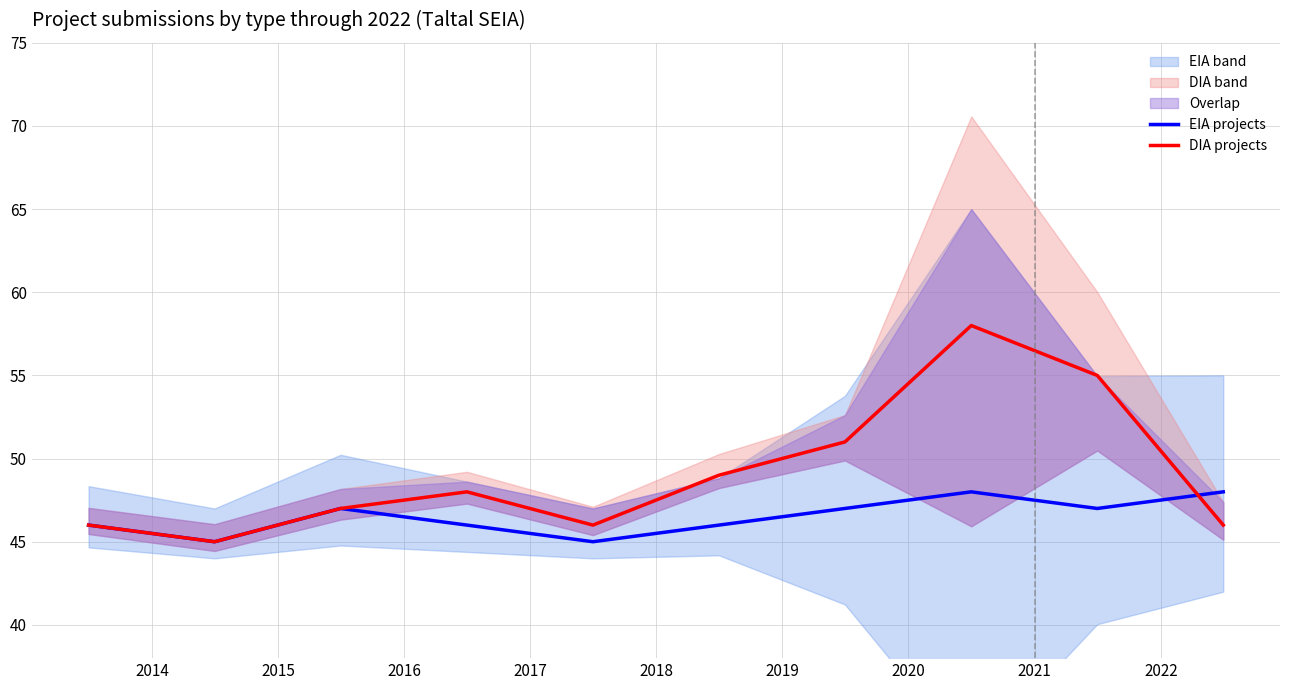

The value of DIA projects at 2018 is 49. True or false?

True